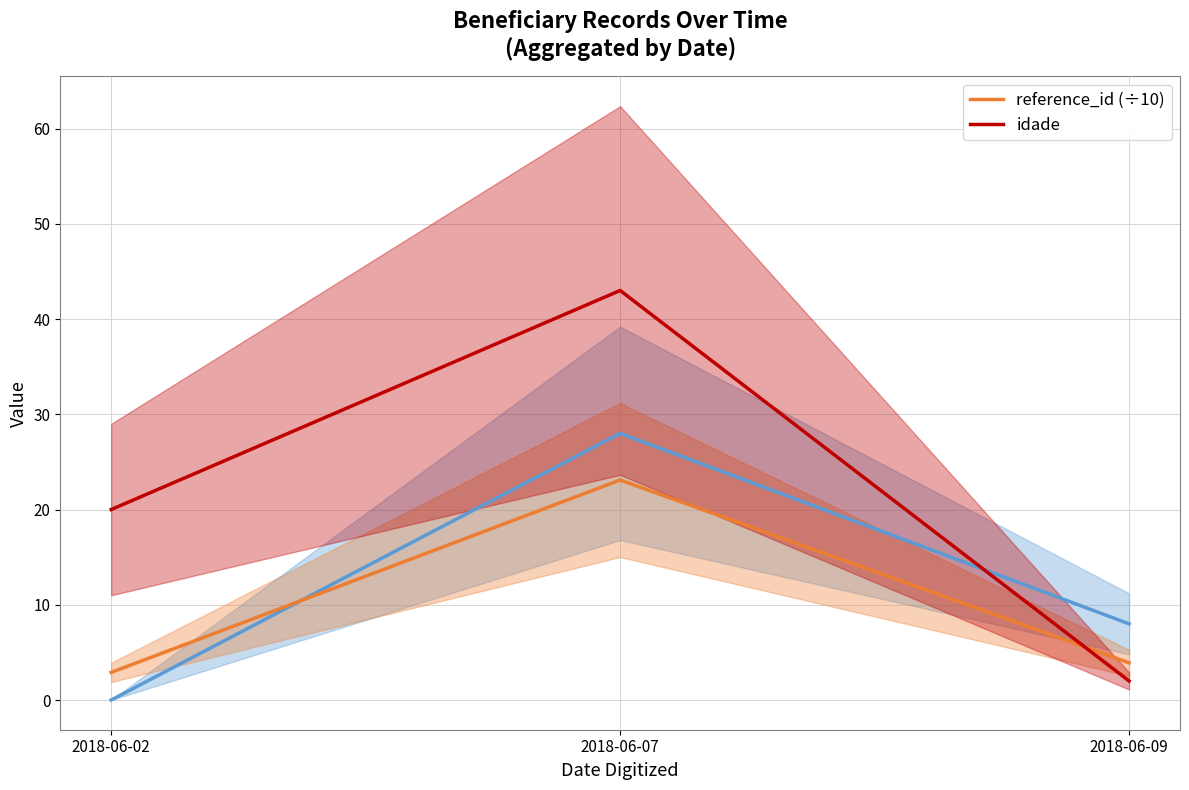

Count the number of data series in this chart.

2